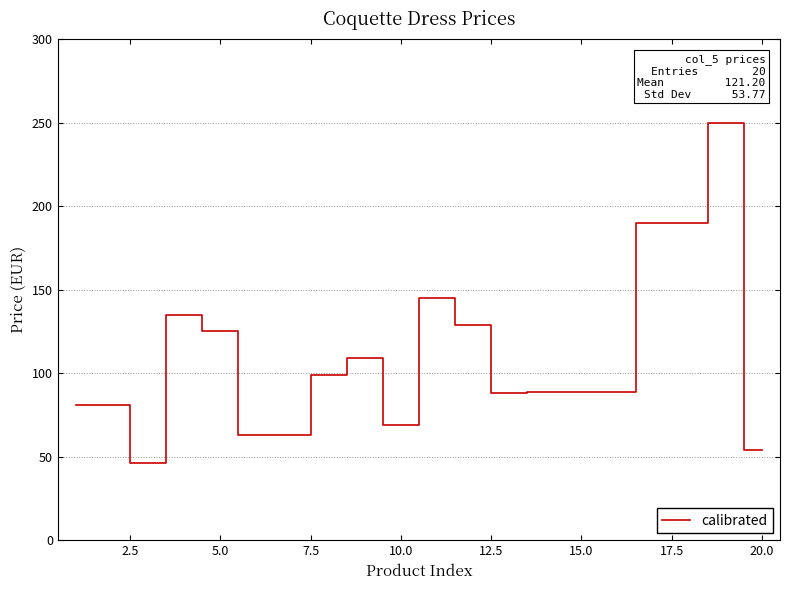

What is the minimum value shown in the chart?

46